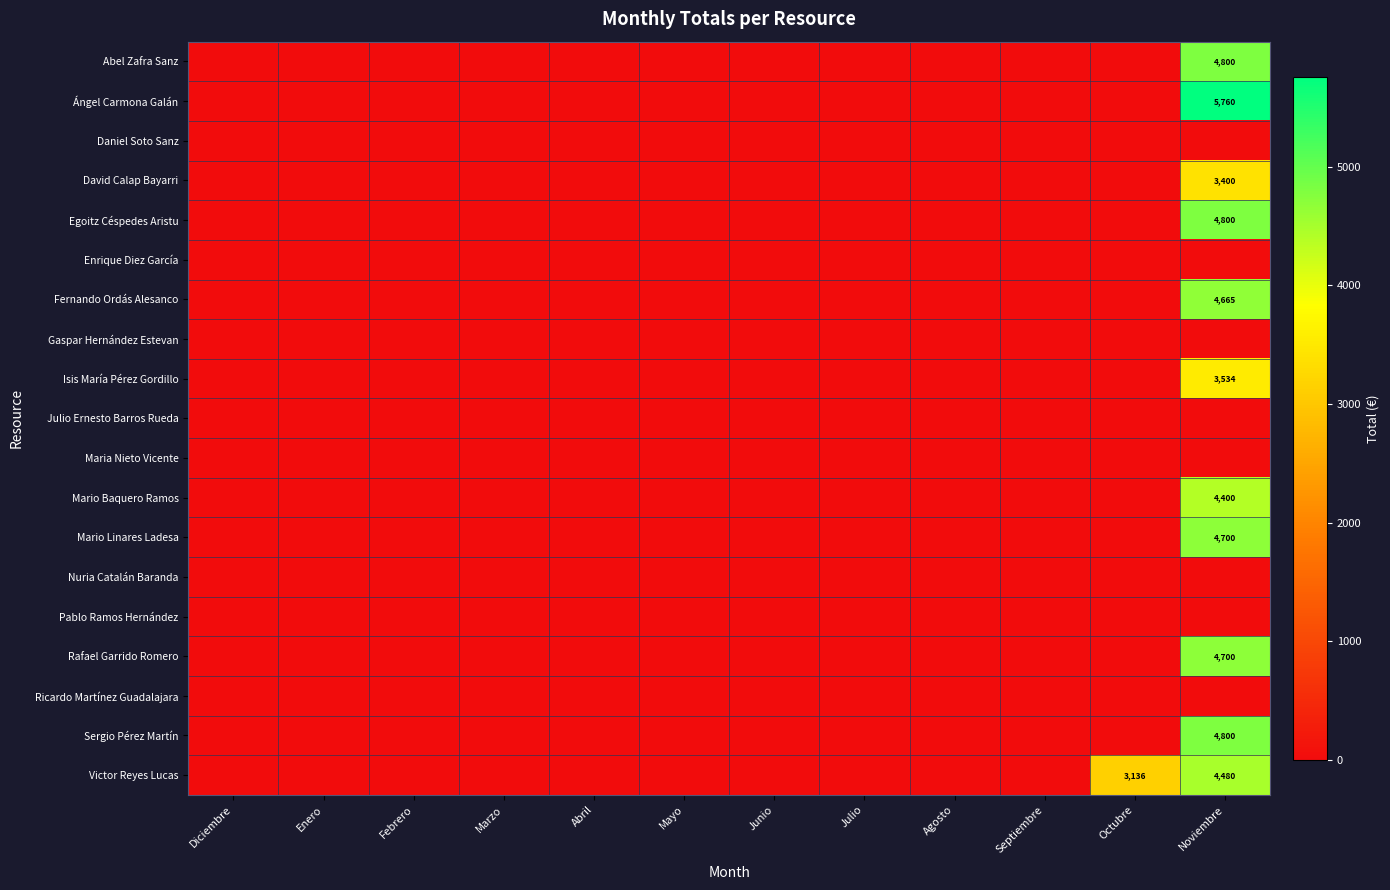

Is it true that Maria Nieto Vicente equals 0.0 at Diciembre?

True